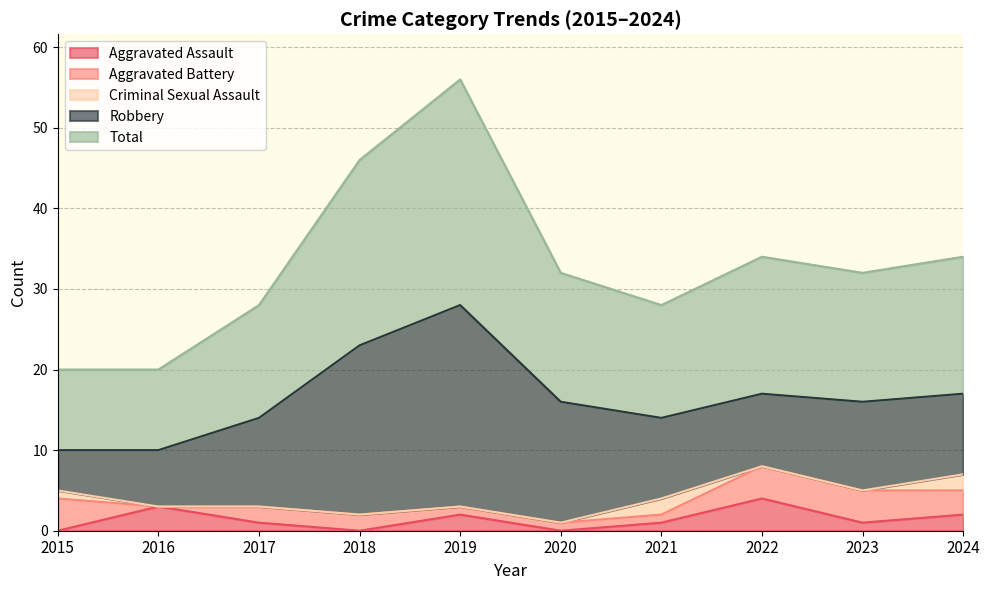

At which label does Robbery reach its peak?

2019